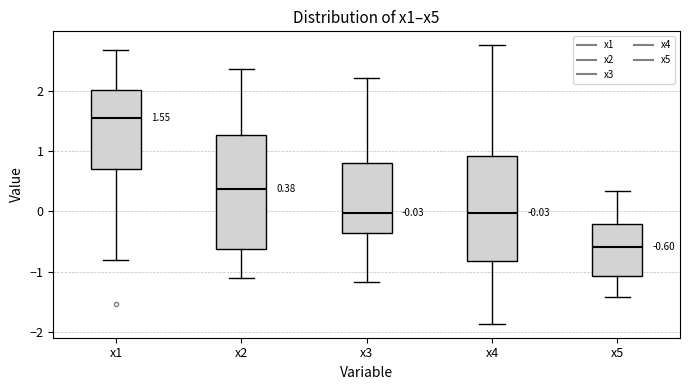

Comparing the boxes themselves (not the whiskers), which one is the tallest?

x2